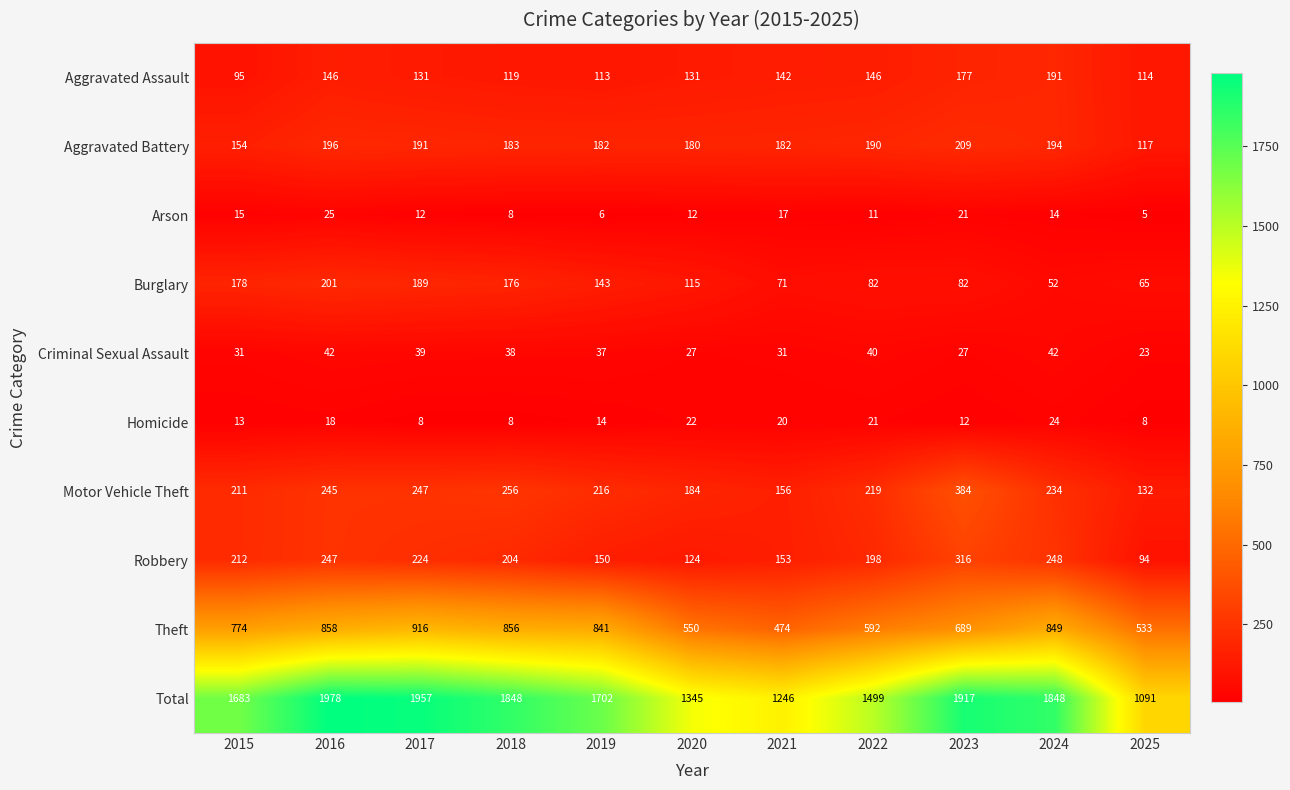

Which series has the widest spread of values?

Total